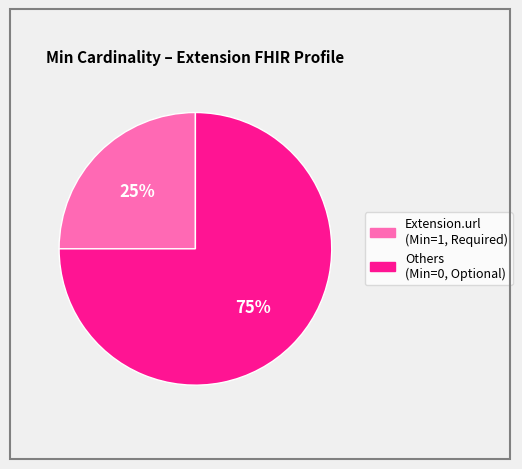

To the nearest percent, what is the average slice percentage?

50%